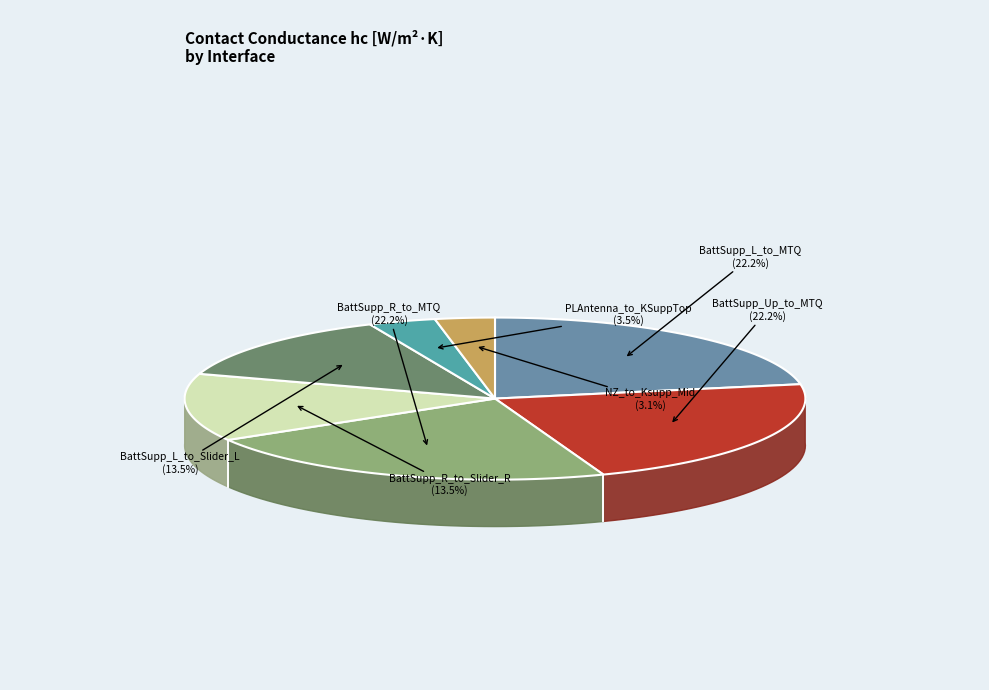

Rank the categories by value from highest to lowest.

BattSupp_L_to_MTQ, BattSupp_Up_to_MTQ, BattSupp_R_to_MTQ, BattSupp_R_to_Slider_R, BattSupp_L_to_Slider_L, PLAntenna_to_KSuppTop, NZ_to_Ksupp_Mid